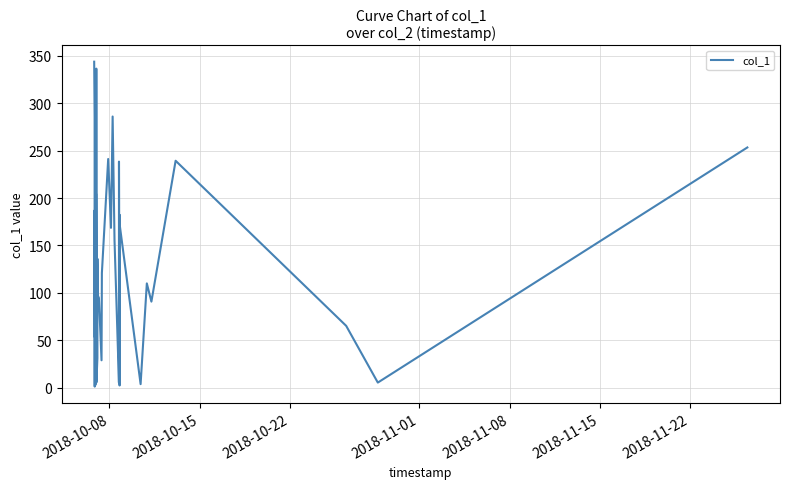

The chart shows a value of 35.9 at 20. True or false?

False